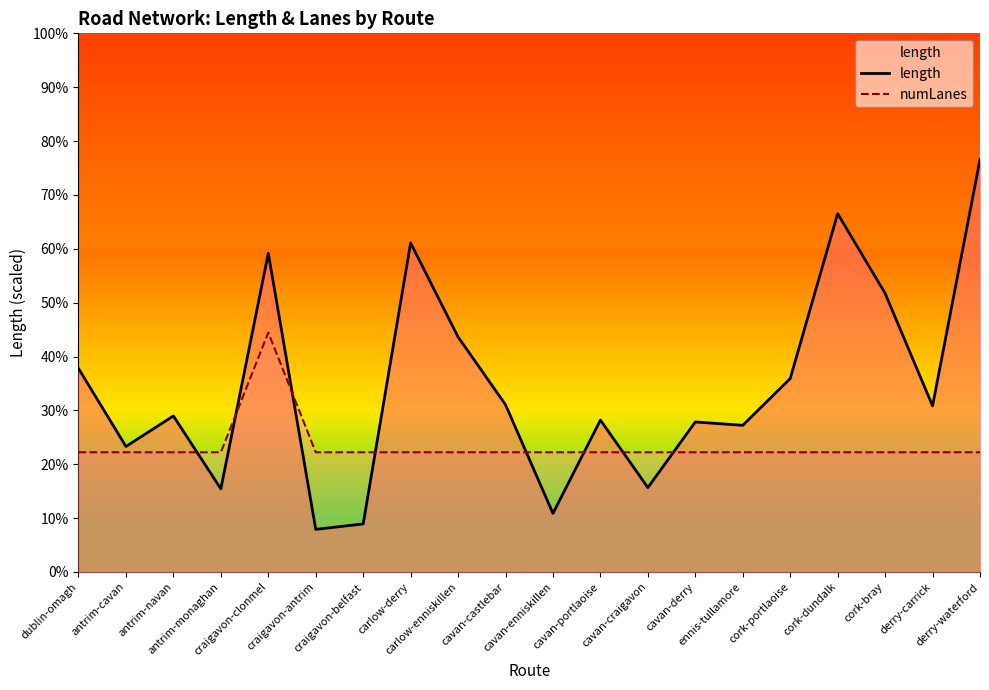

Does the chart display data point markers on the line(s)?

No